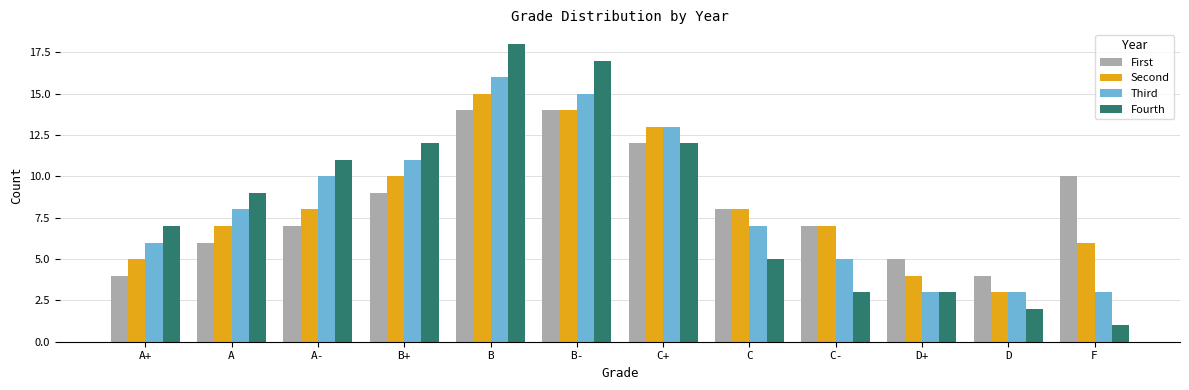

Reading left to right, transcribe all the data shown in this chart.

First: A+=4	A=6	A-=7	B+=9	B=14	B-=14	C+=12	C=8	C-=7	D+=5	D=4	F=10
Second: A+=5	A=7	A-=8	B+=10	B=15	B-=14	C+=13	C=8	C-=7	D+=4	D=3	F=6
Third: A+=6	A=8	A-=10	B+=11	B=16	B-=15	C+=13	C=7	C-=5	D+=3	D=3	F=3
Fourth: A+=7	A=9	A-=11	B+=12	B=18	B-=17	C+=12	C=5	C-=3	D+=3	D=2	F=1